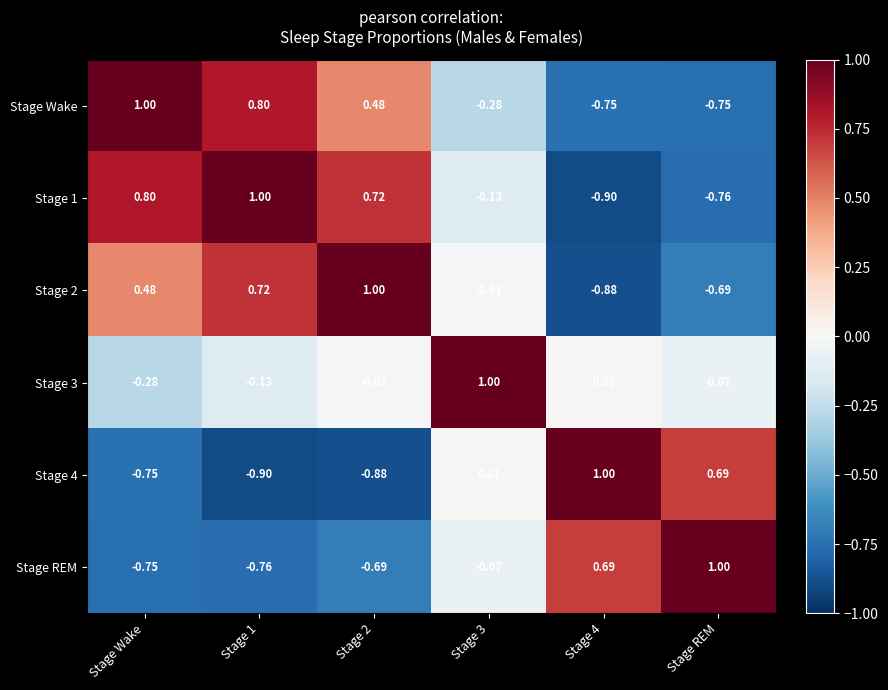

At which label does Stage Wake first exceed 0?

Stage Wake